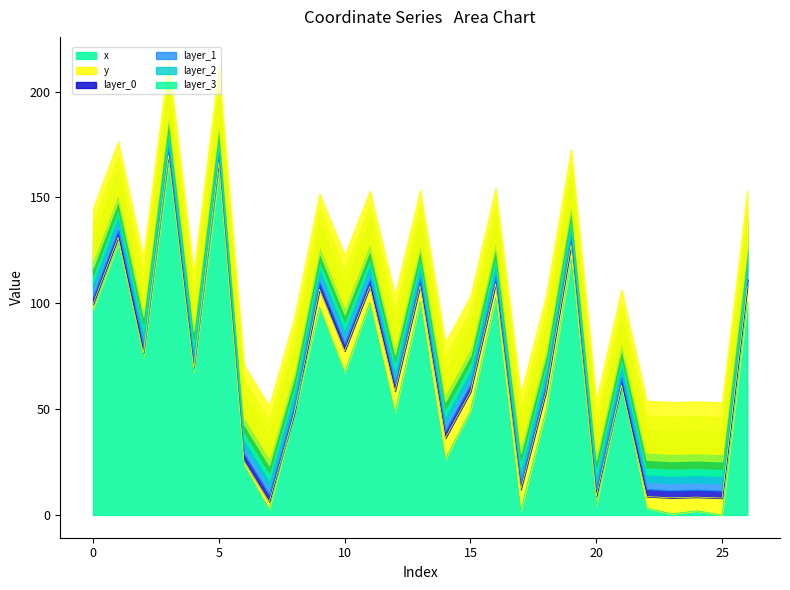

The chart shows a value of 47.8 at 8. True or false?

True